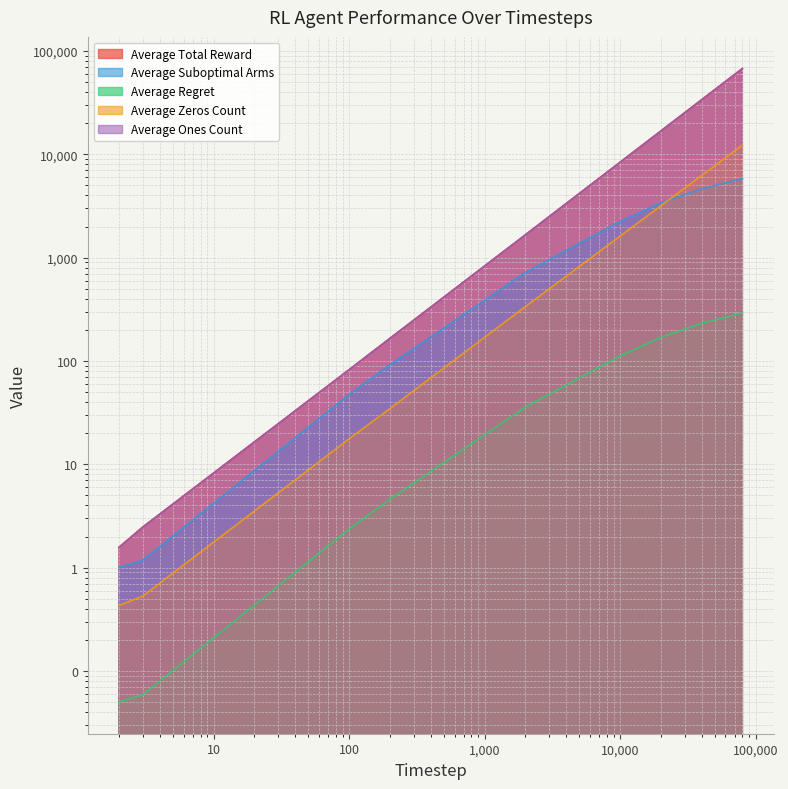

At 2, list the series in order from largest to smallest.

Average Total Reward, Average Ones Count, Average Suboptimal Arms, Average Zeros Count, Average Regret